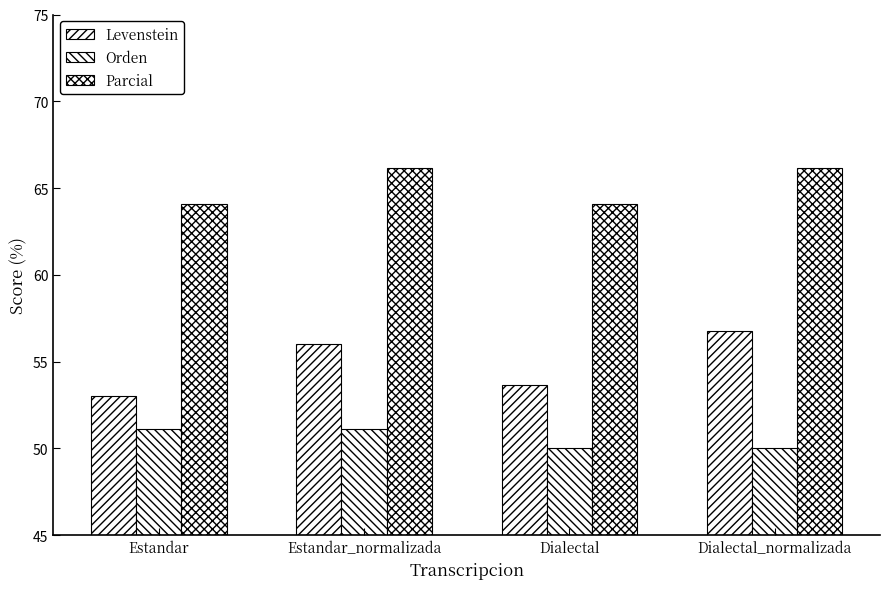

Count the number of data series in this chart.

3